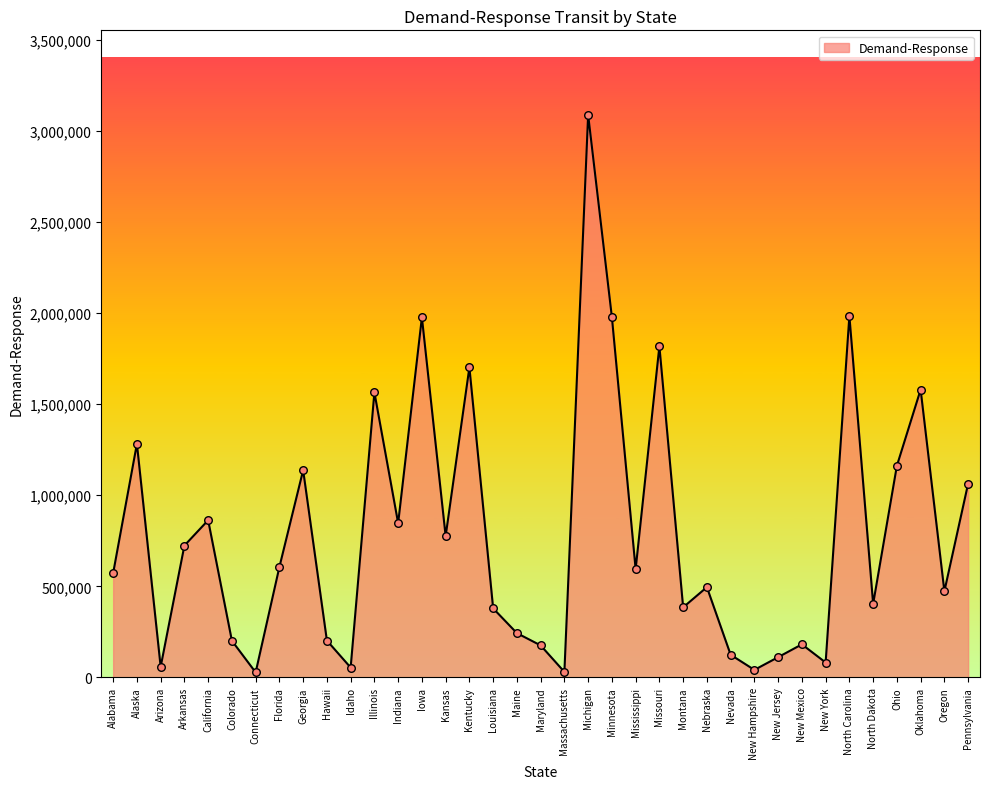

Between Nebraska and New Hampshire, which is larger?

Nebraska